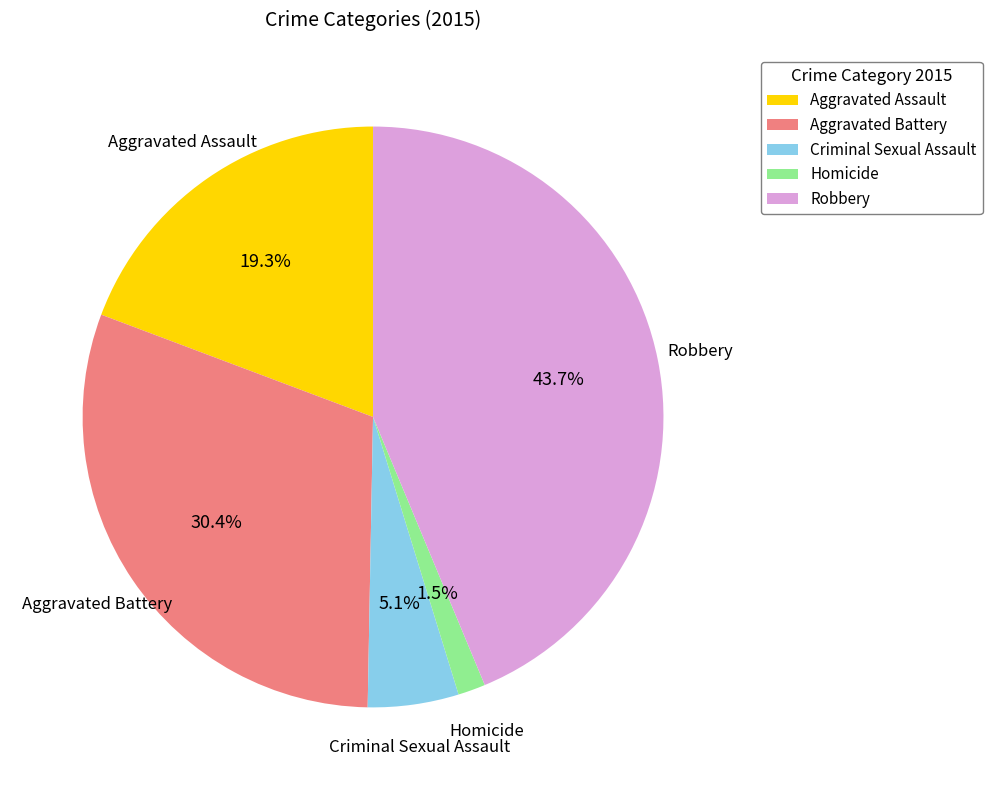

Which slice is the largest?

Robbery